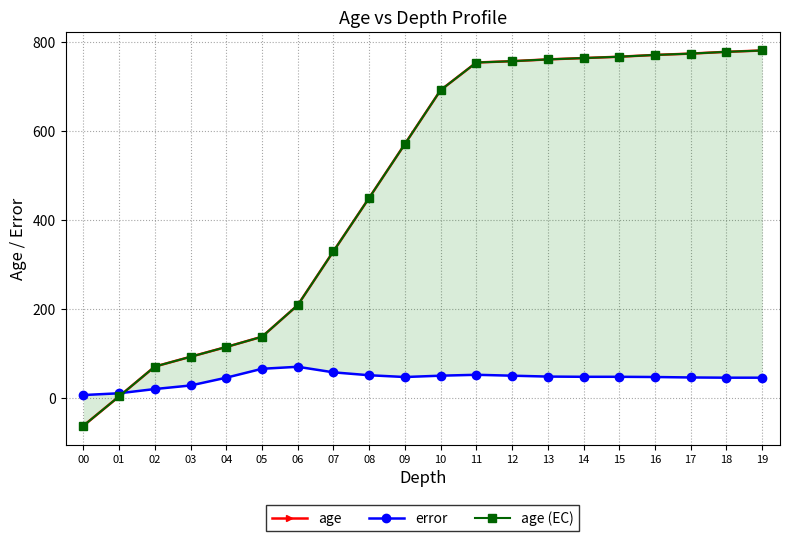

Which series has the largest total across all categories?

age